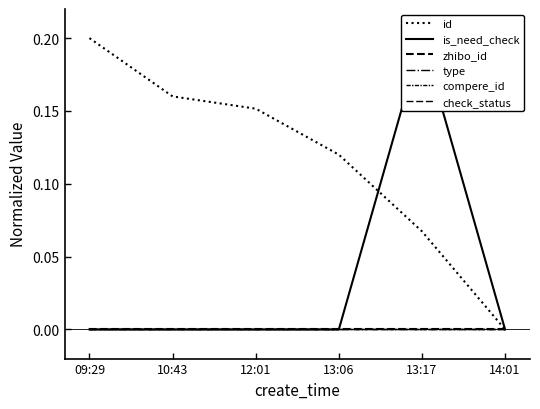

True or false: is_need_check and id cross at least once.

True